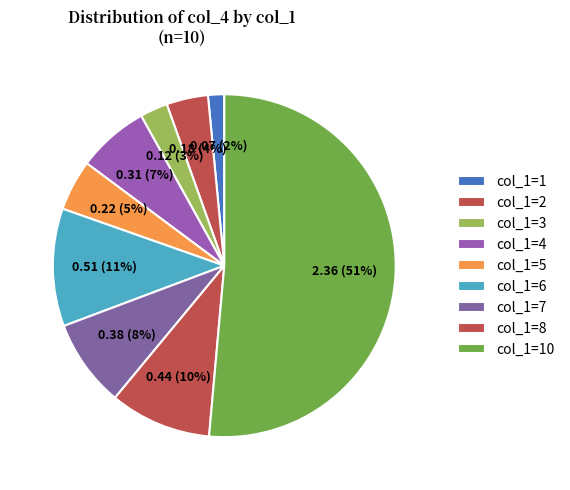

Count the number of slices in the pie.

9